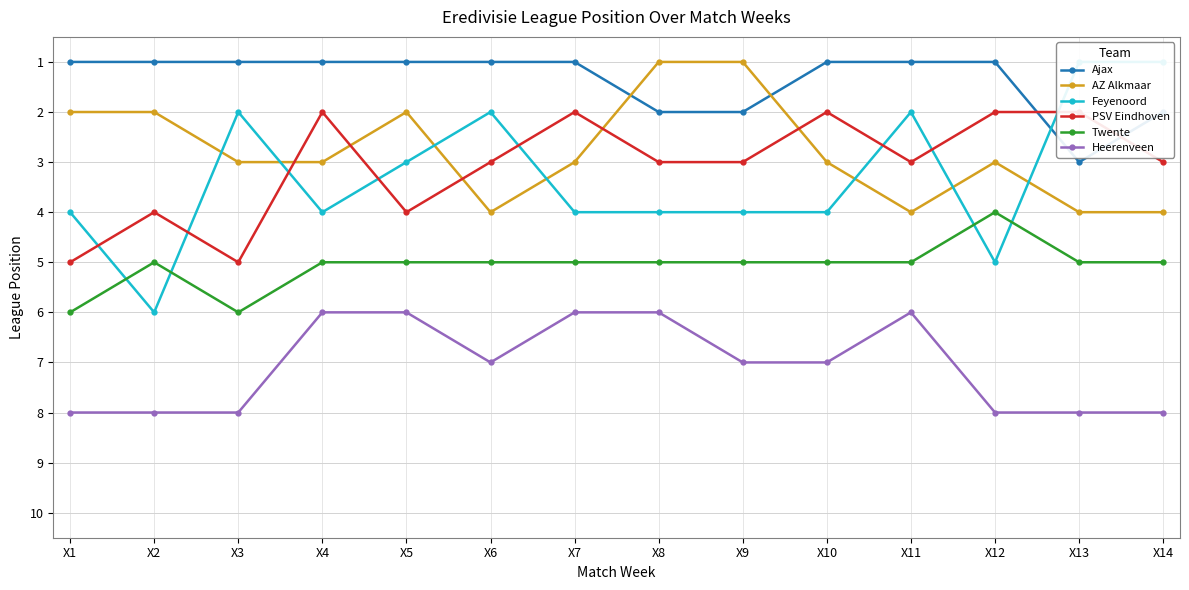

What is the average value of the Heerenveen series?

7